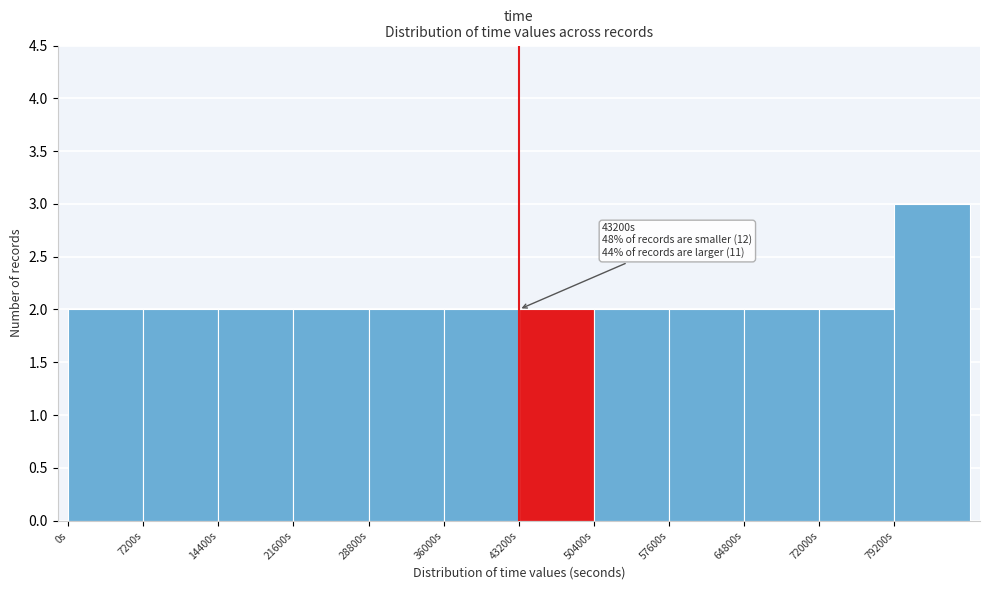

Which range on the x-axis has the tallest bar?

79200 to 86400